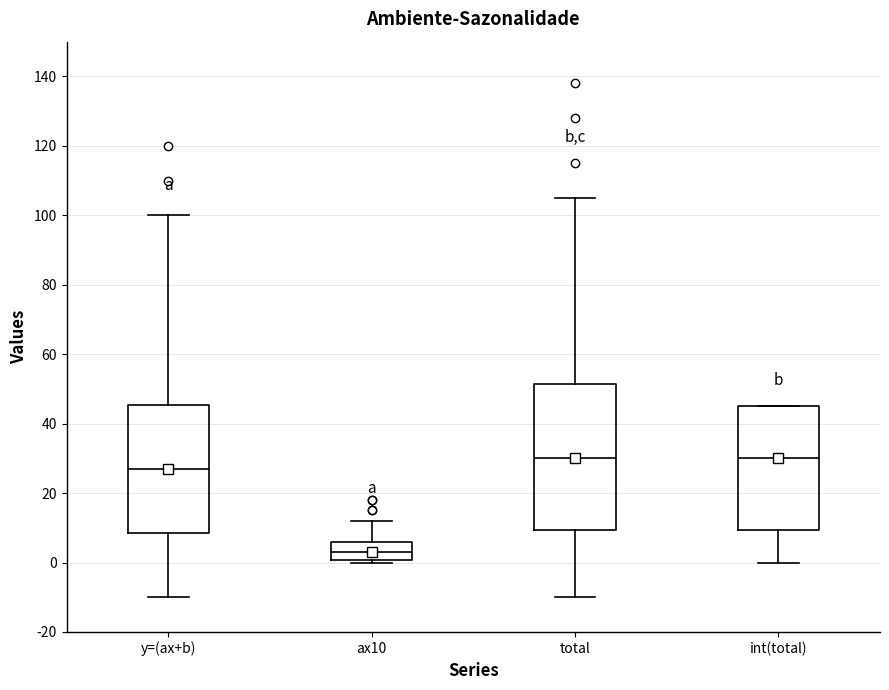

Which box is the tallest, from its lower edge to its upper edge?

total